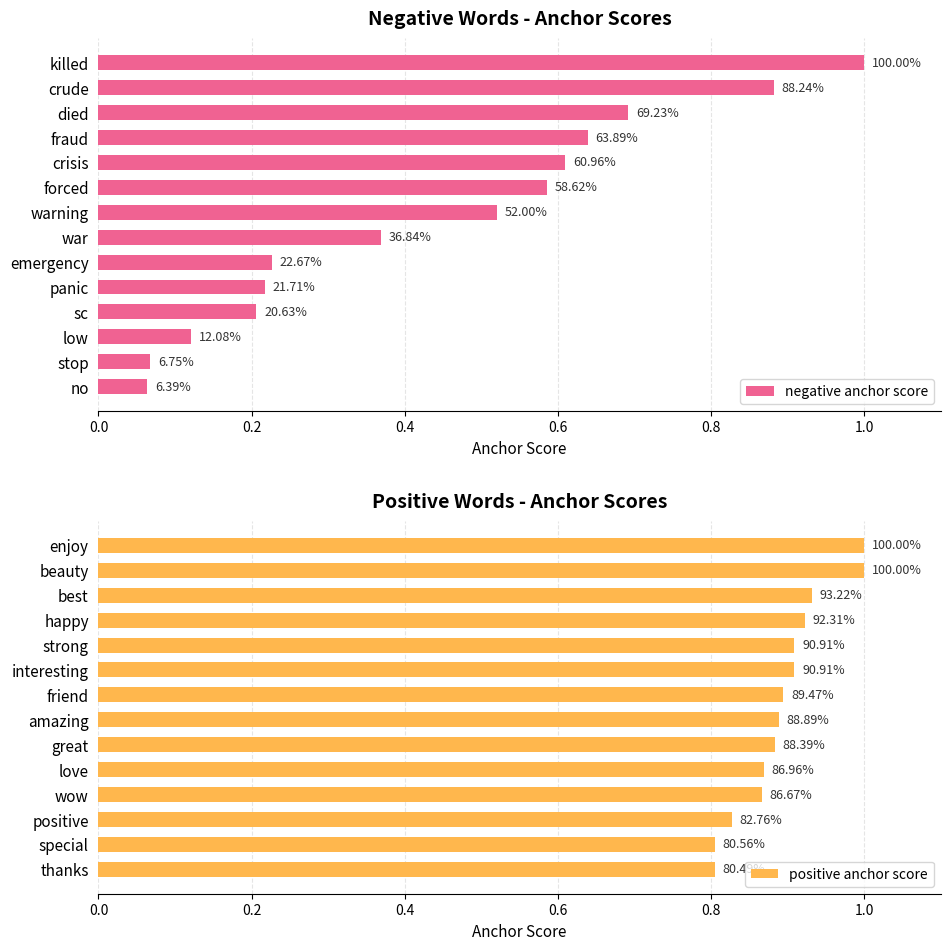

Is it true that positive anchor score equals 1.5 at beauty?

False